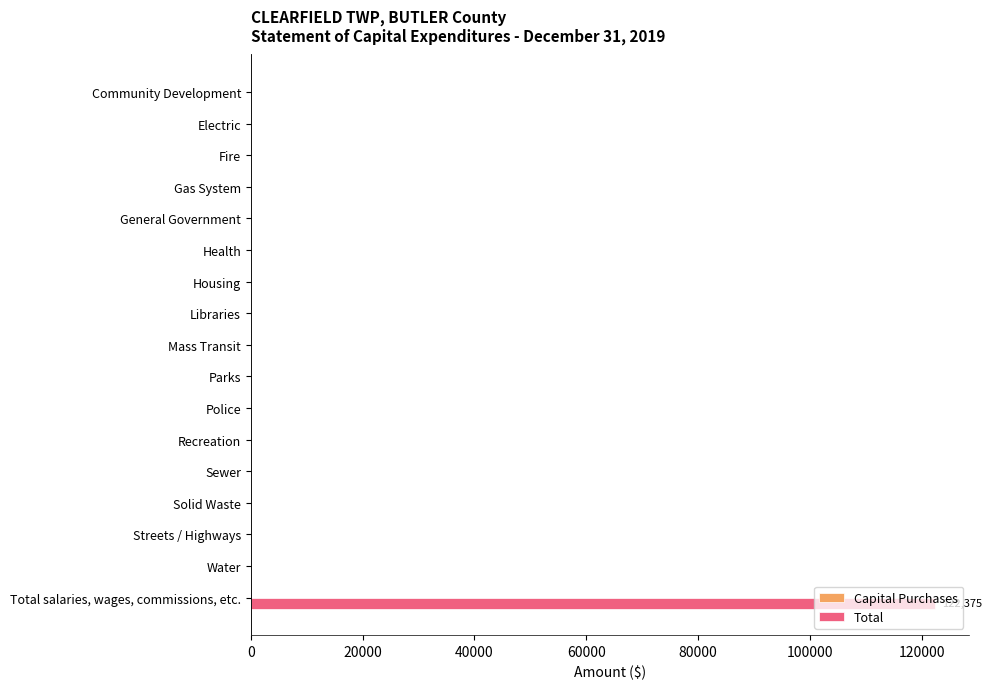

What is the sum of all values?

122375